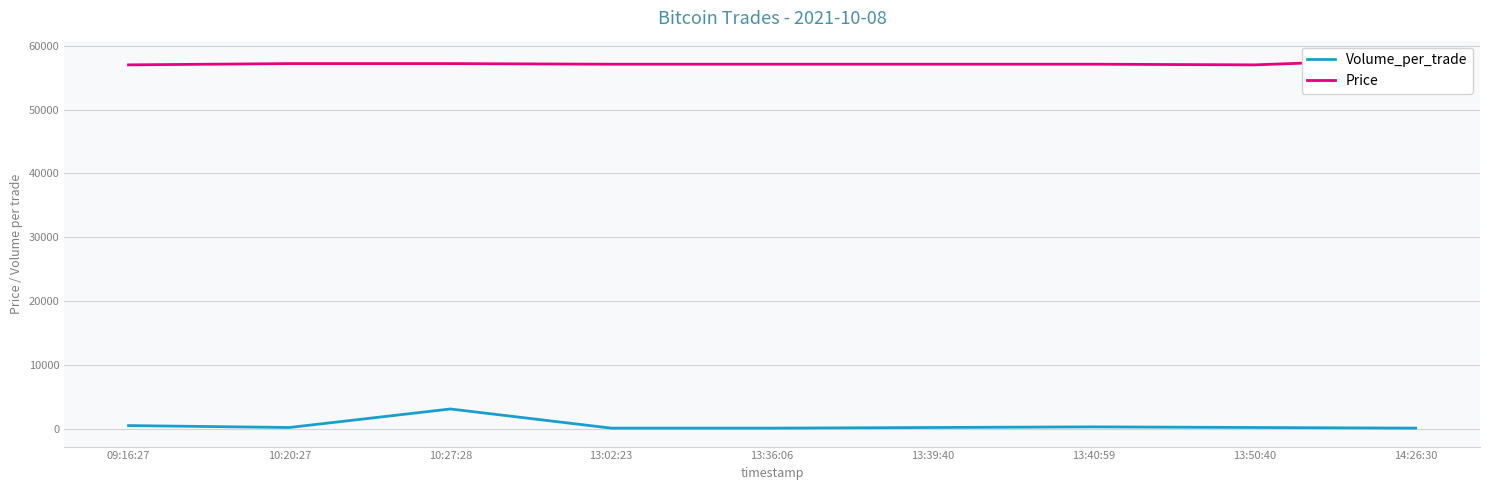

What is the maximum value for Price?

57900